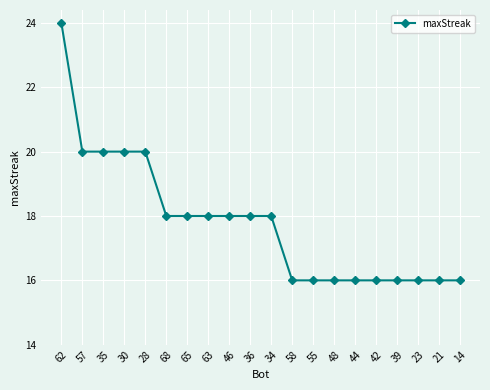

Read the value at 36.

18